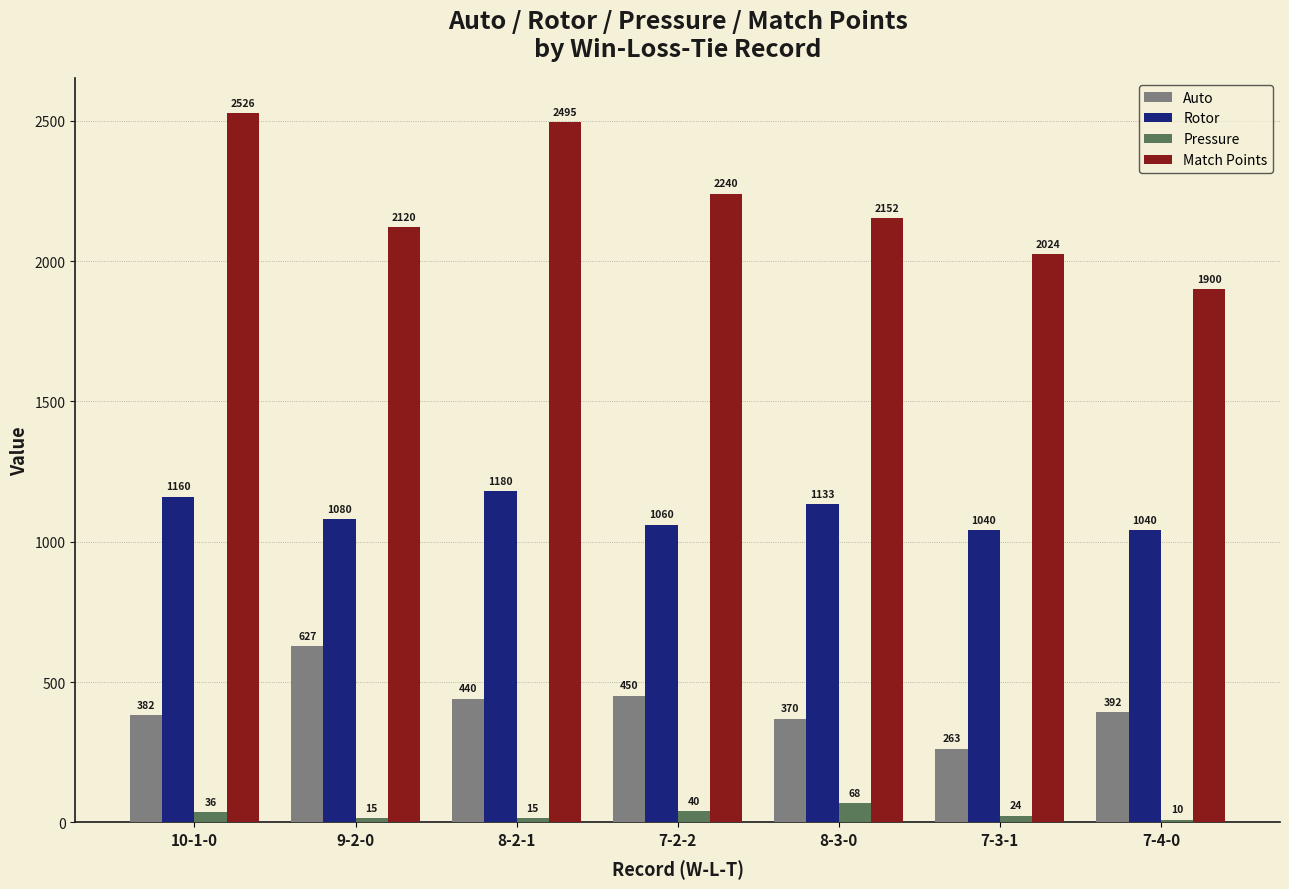

Rank the series by their maximum value, from lowest to highest.

Pressure, Auto, Rotor, Match Points